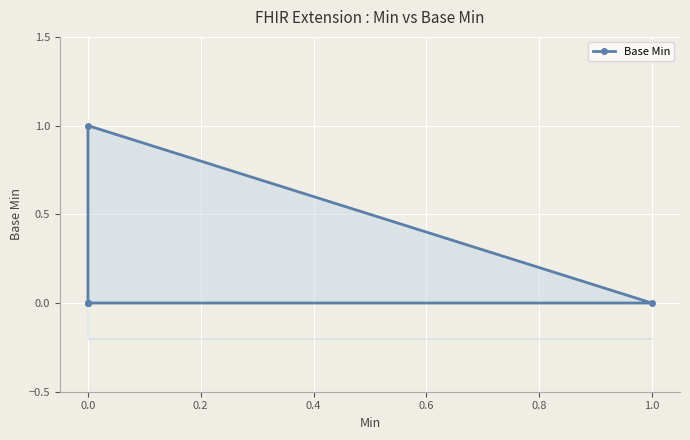

Does the chart display data point markers on the line(s)?

Yes